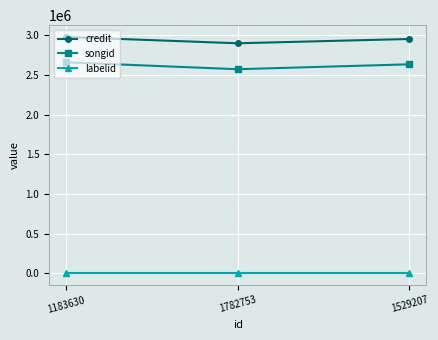

At which label is songid closest to 2615015?

1529207